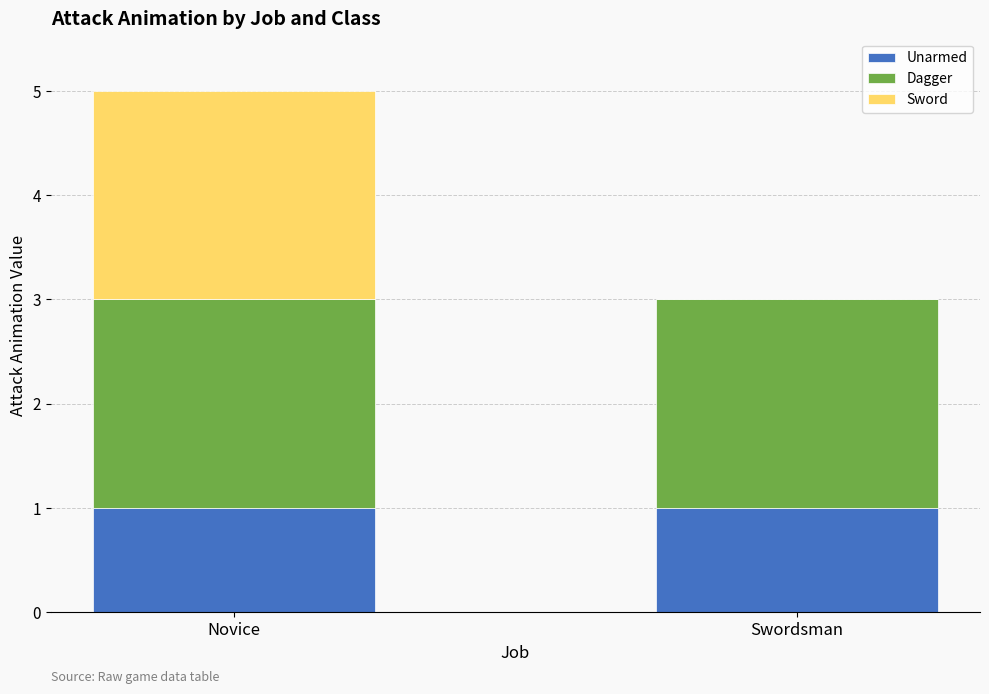

At which category is the sum across all series the highest?

Novice